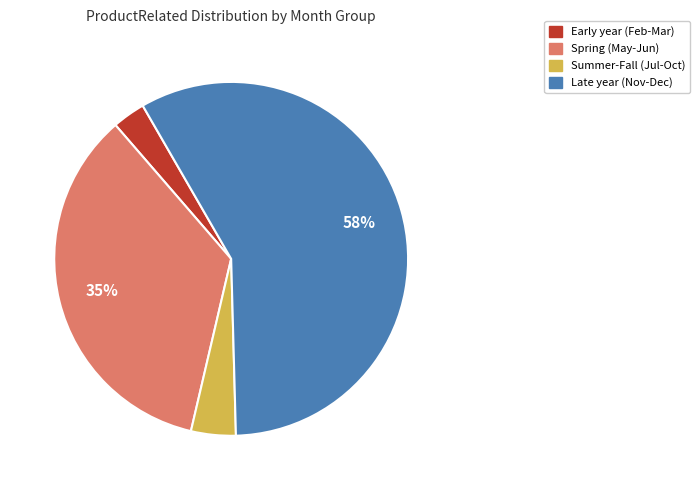

Does any single category account for the majority?

Yes